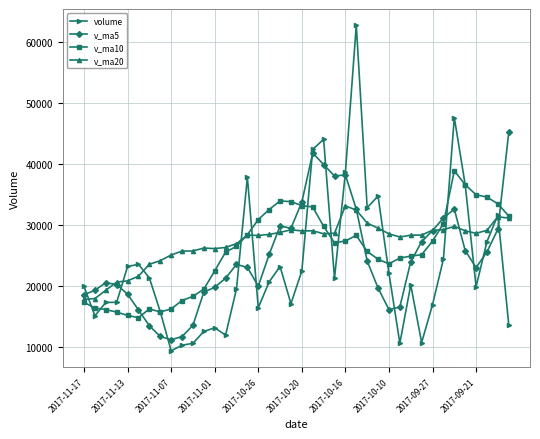

What are all the series names shown in the legend?

volume, v_ma5, v_ma10, v_ma20